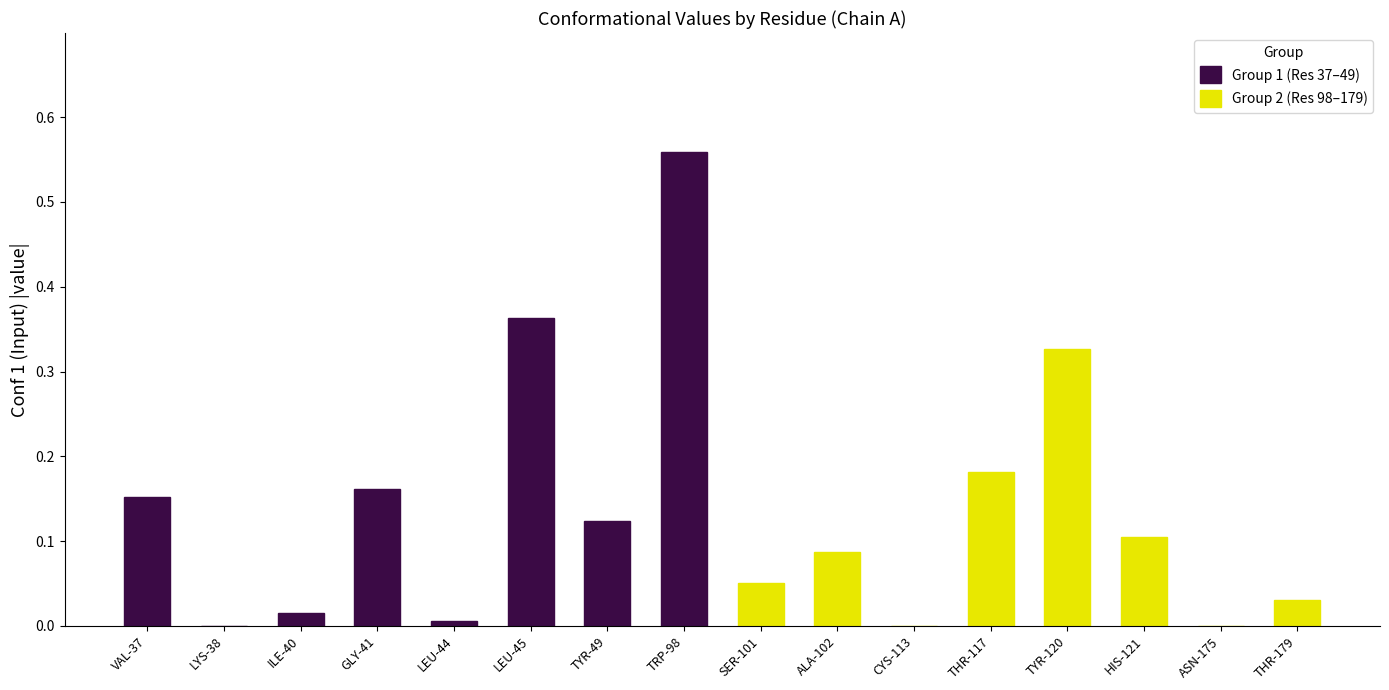

Is the value of Group 1 (Res 37–49) at TYR-49 greater than the value of Group 2 (Res 98–179) at LYS-38?

Yes